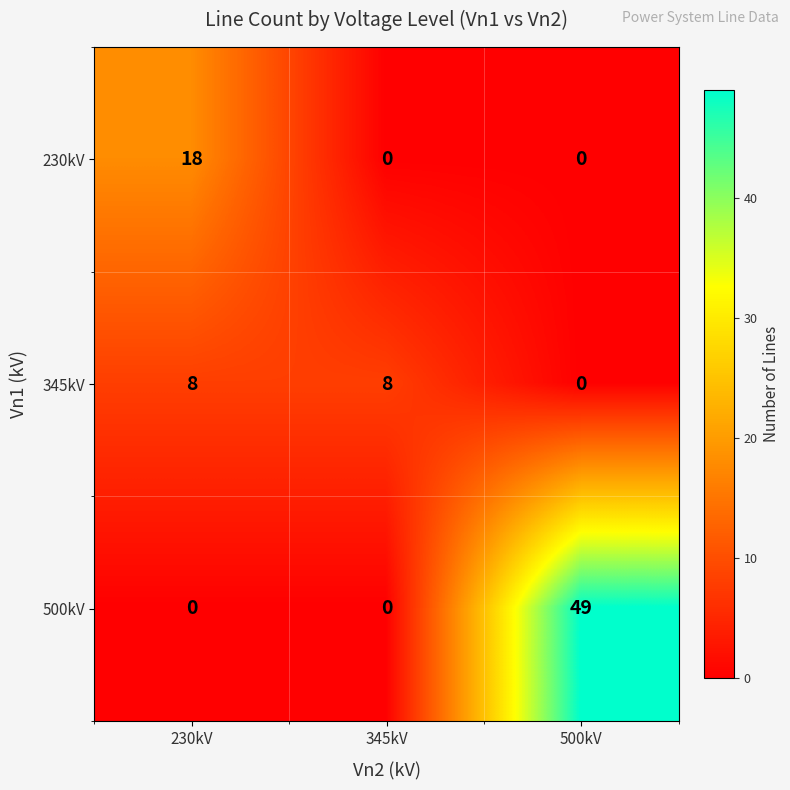

Reading right to left, extract all data points from this chart.

230kV: 0	0	18
345kV: 0	8	8
500kV: 49	0	0